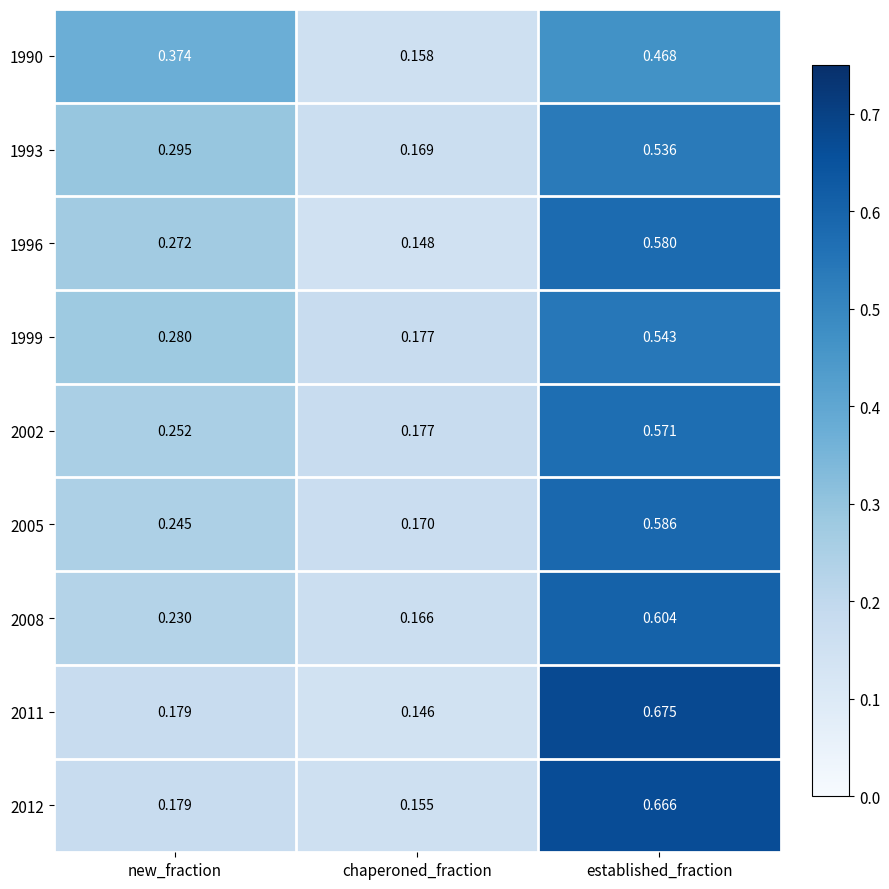

Rank the categories by 1990 value from highest to lowest.

established_fraction, new_fraction, chaperoned_fraction